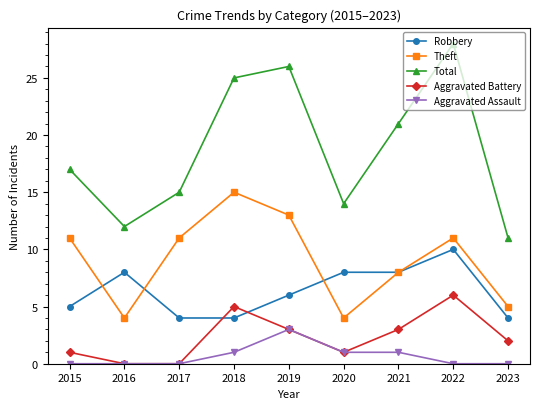

What is the total value across all series at 2023?

22